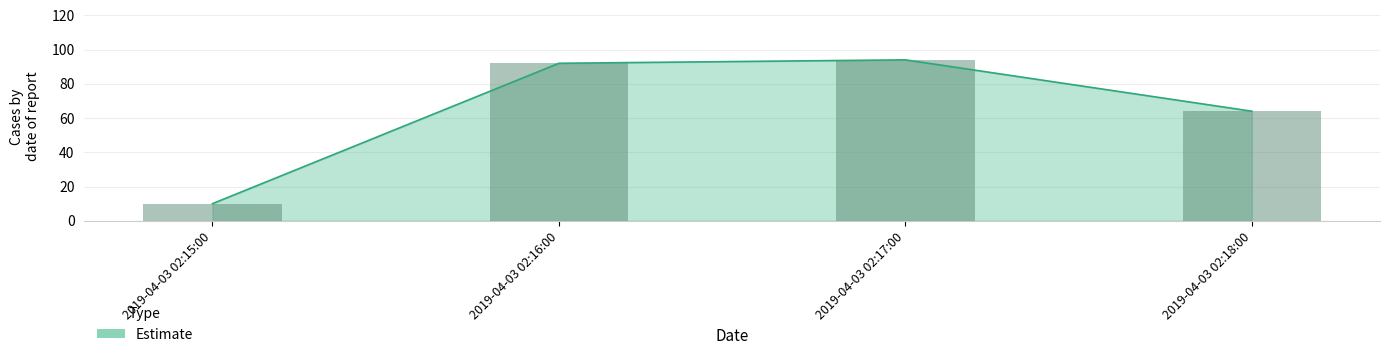

What is the minimum value shown in the chart?

10